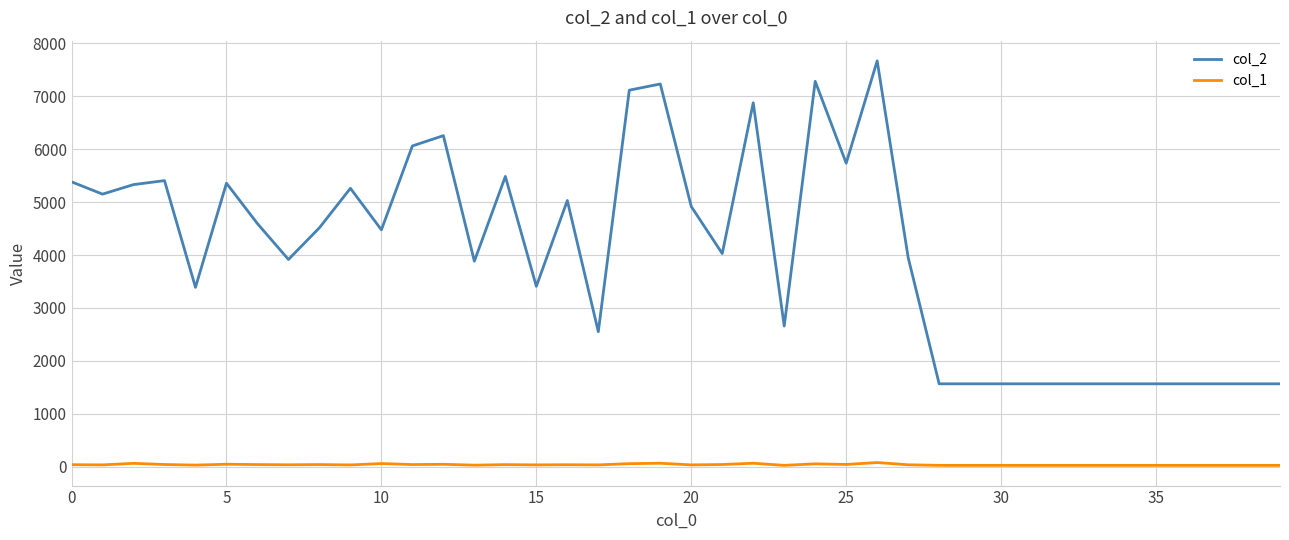

Which series has the widest spread of values?

col_2